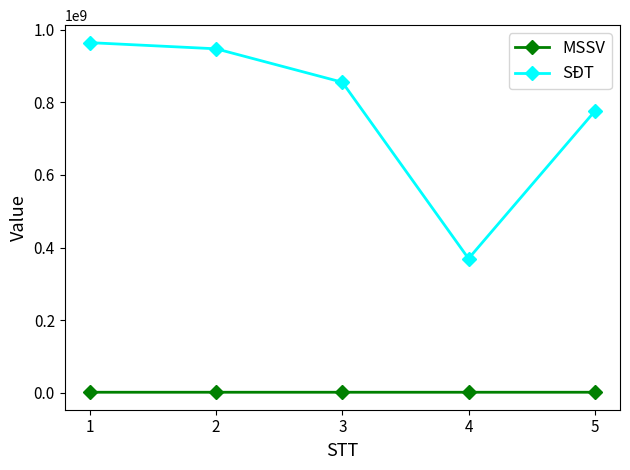

The value of SĐT at 4 is 369715204. True or false?

True